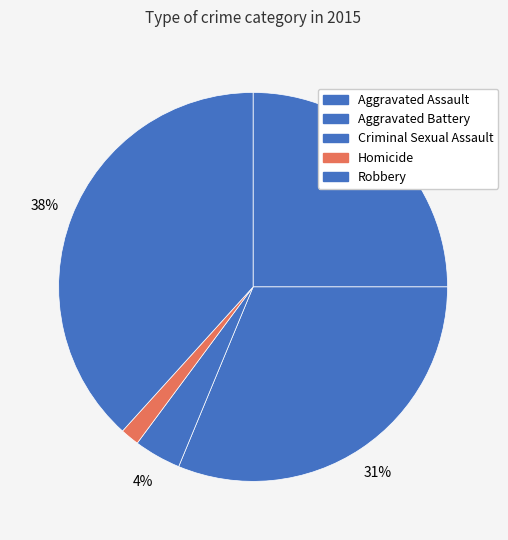

What is the change in value from Aggravated Assault to Criminal Sexual Assault?

-54